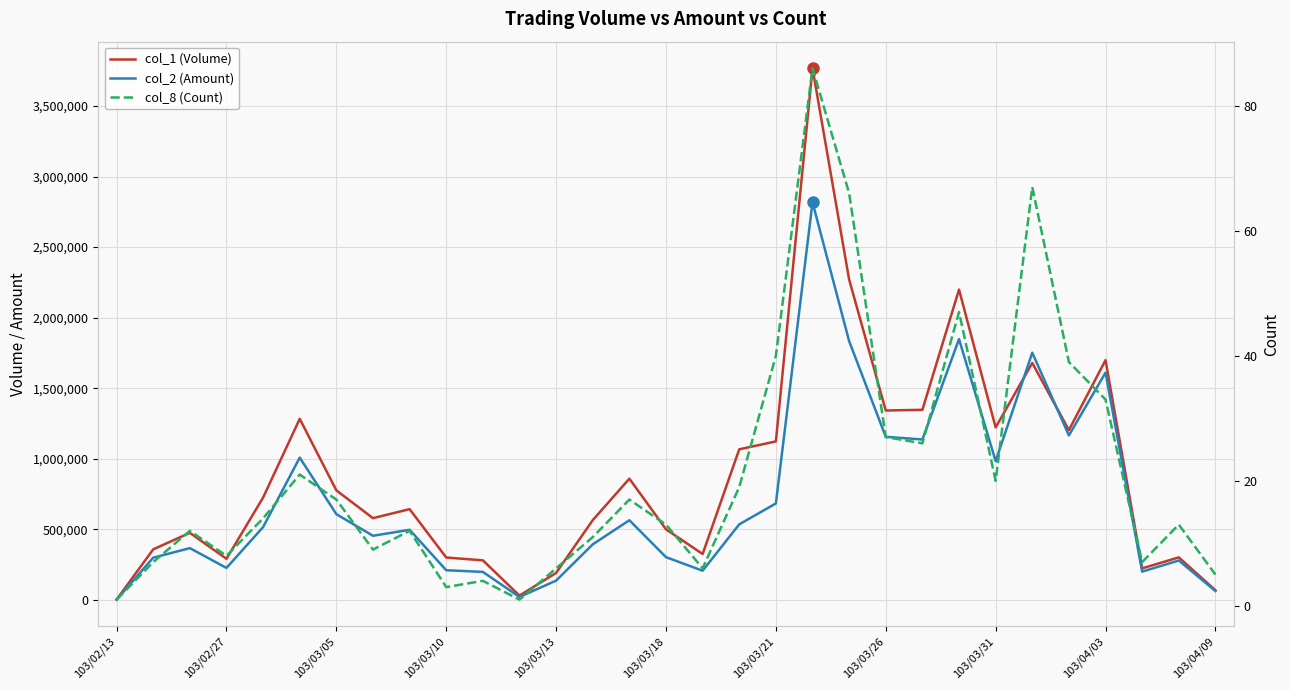

What is the difference between the maximum and minimum values in the col_2 (Amount) series?

2816360